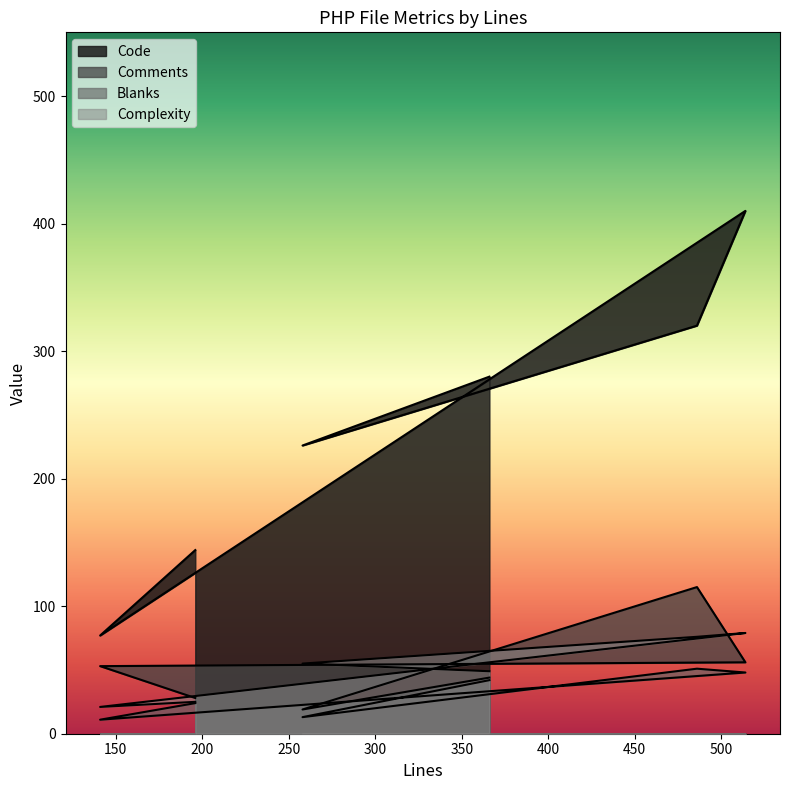

What is the lowest value of the Blanks series?

11